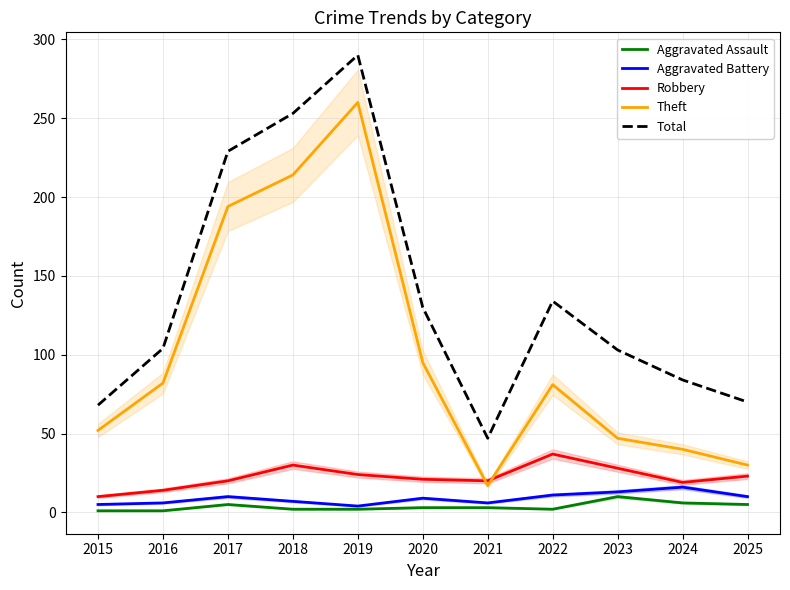

Reading right to left, extract all data points from this chart.

Aggravated Assault: 5	6	10	2	3	3	2	2	5	1	1
Aggravated Battery: 10	16	13	11	6	9	4	7	10	6	5
Robbery: 23	19	28	37	20	21	24	30	20	14	10
Theft: 30	40	47	81	17	95	260	214	194	82	52
Total: 70	84	103	134	47	130	290	253	229	104	68